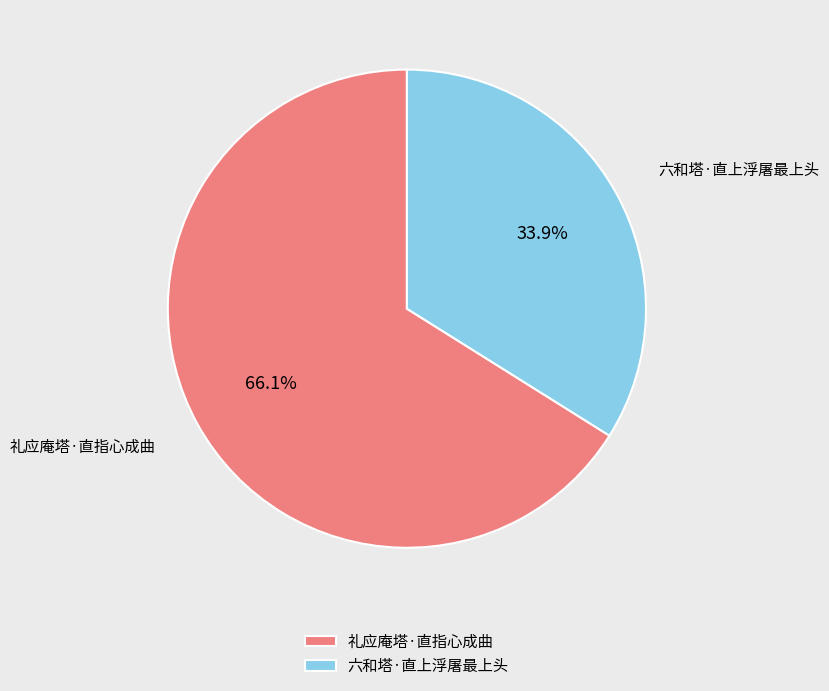

To the nearest percent, what percentage of the pie is 六和塔·直上浮屠最上头?

34%